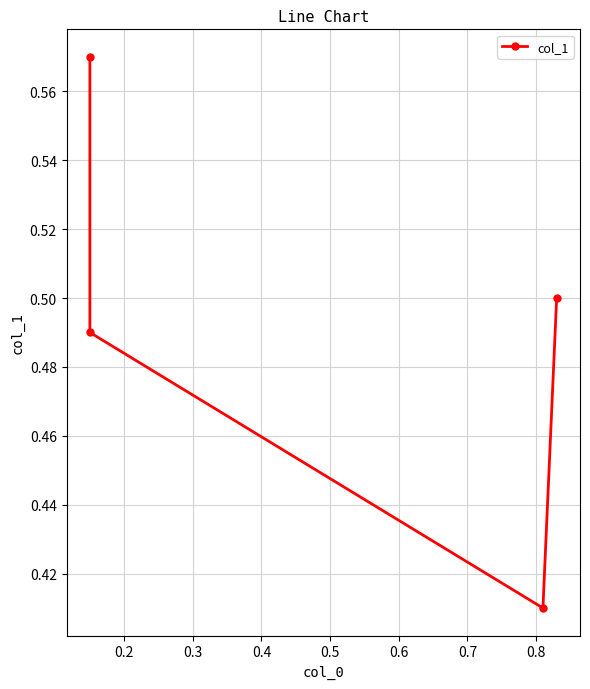

True or false: the data shows 0.8 at 0.1.

False